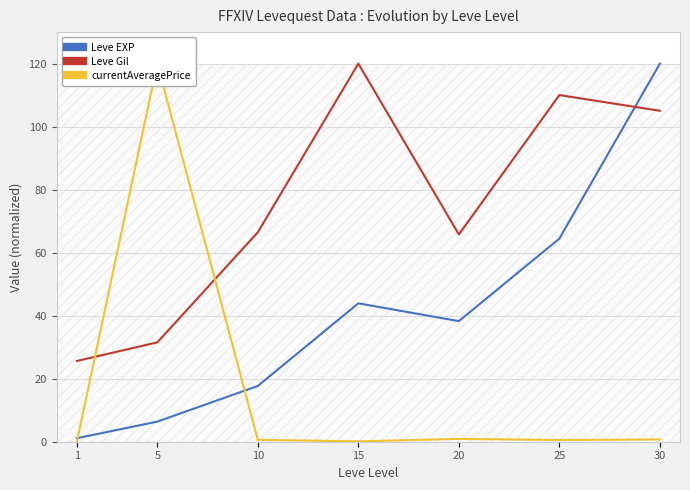

How many values in the Leve EXP series exceed 38?

4